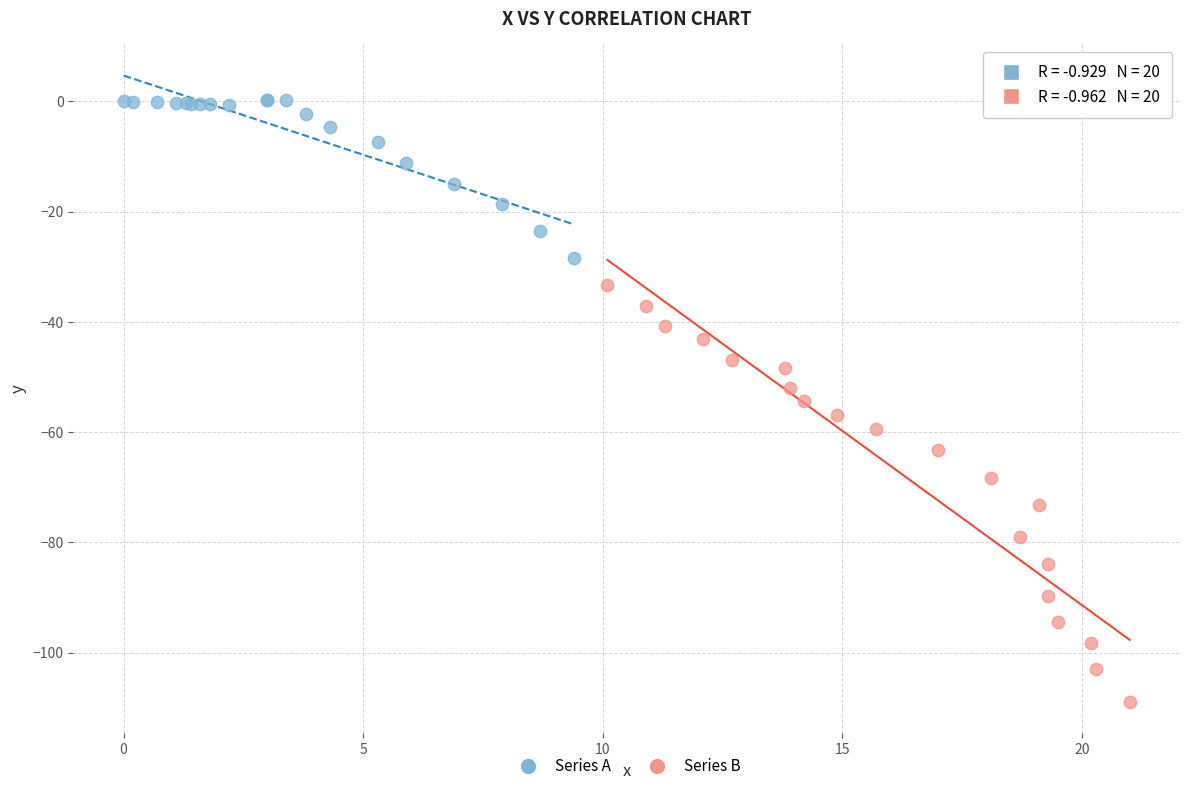

Which series has the widest spread of Y values?

Series B